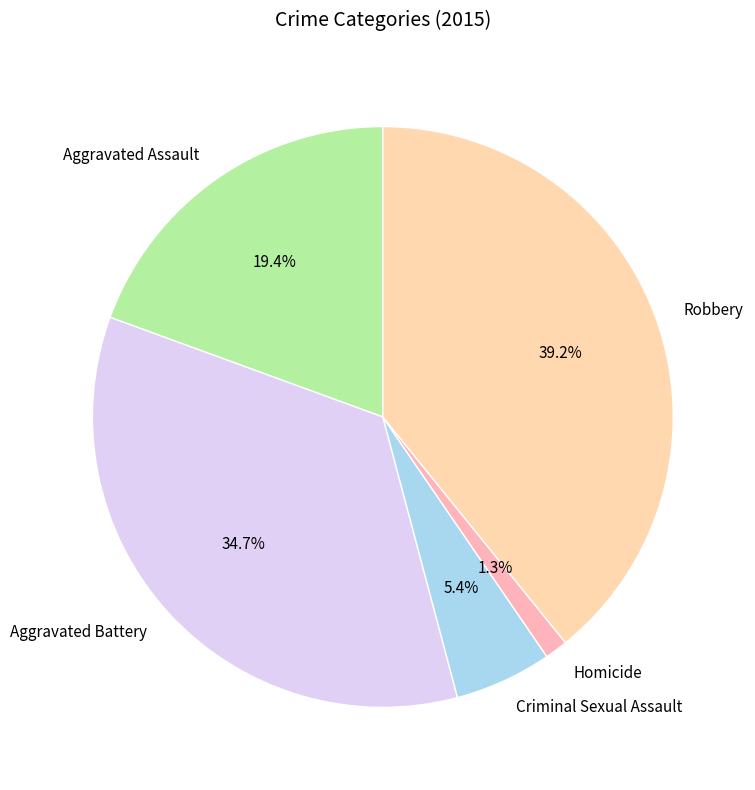

What is the largest slice in the pie chart?

Robbery